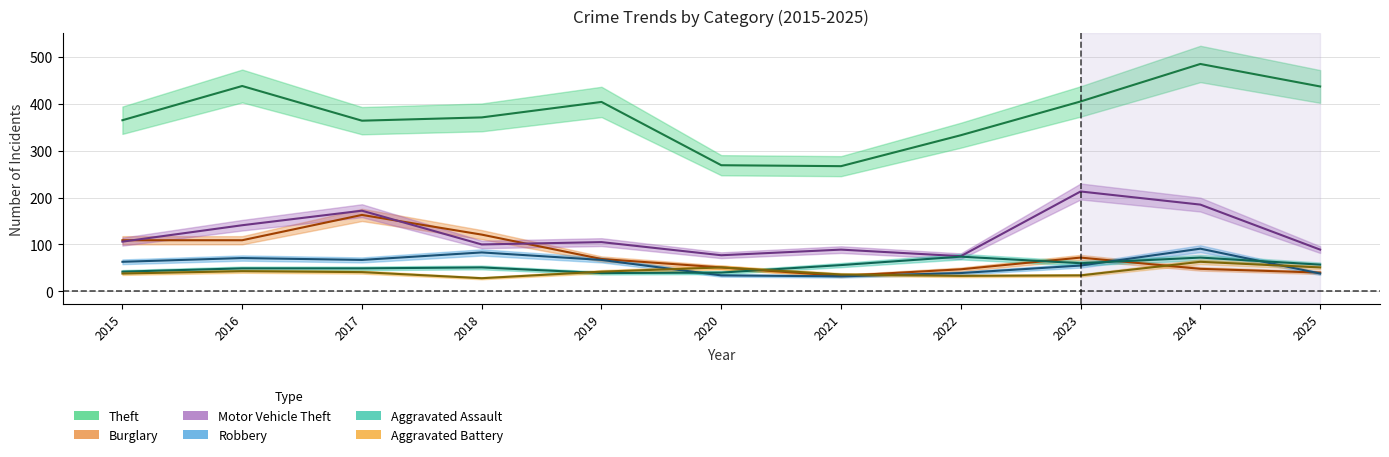

At which label is Robbery closest to 61?

2015